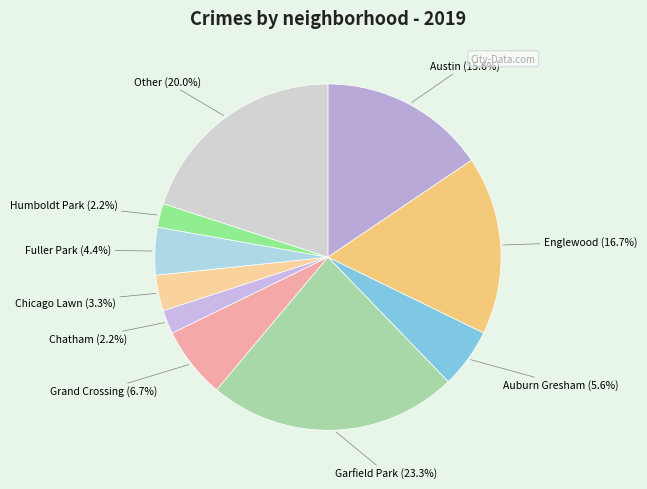

Is there a majority slice in this chart?

No